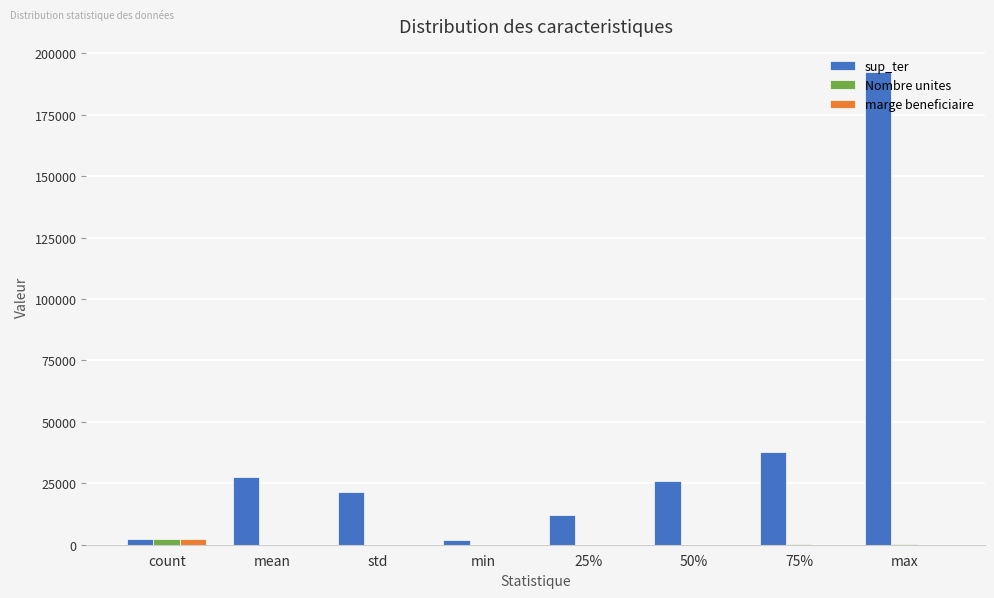

Where does the Nombre unites series first go above 69?

count